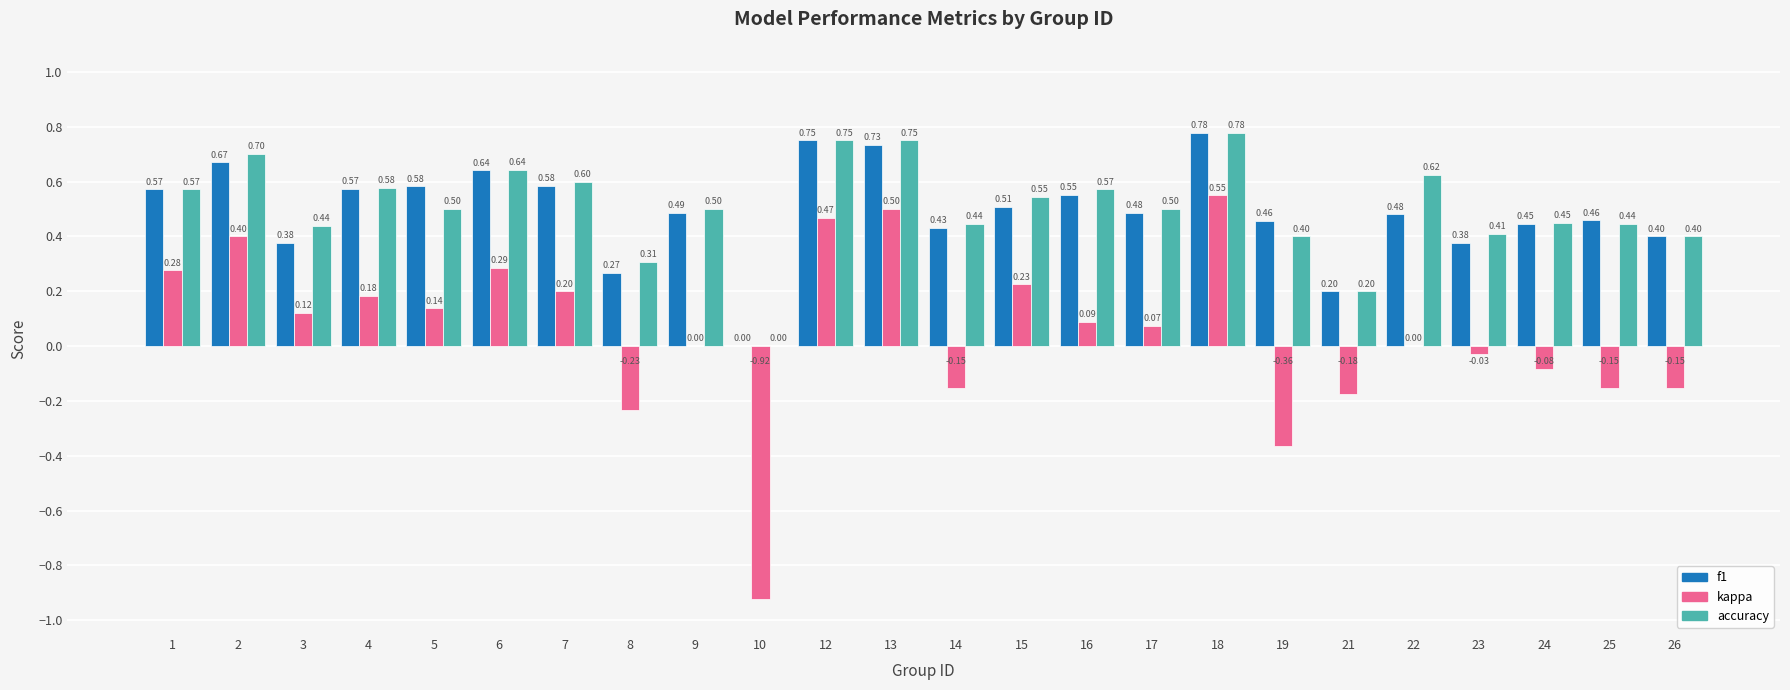

Is it true that kappa equals -0.0 at 21?

False